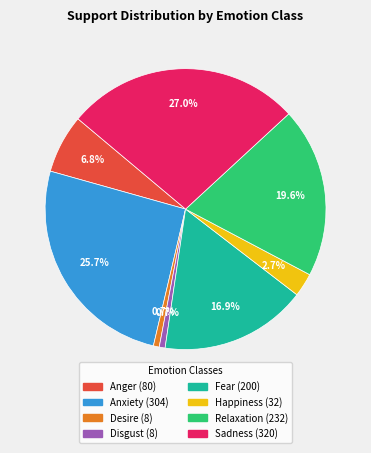

How many slices are in this pie chart?

8